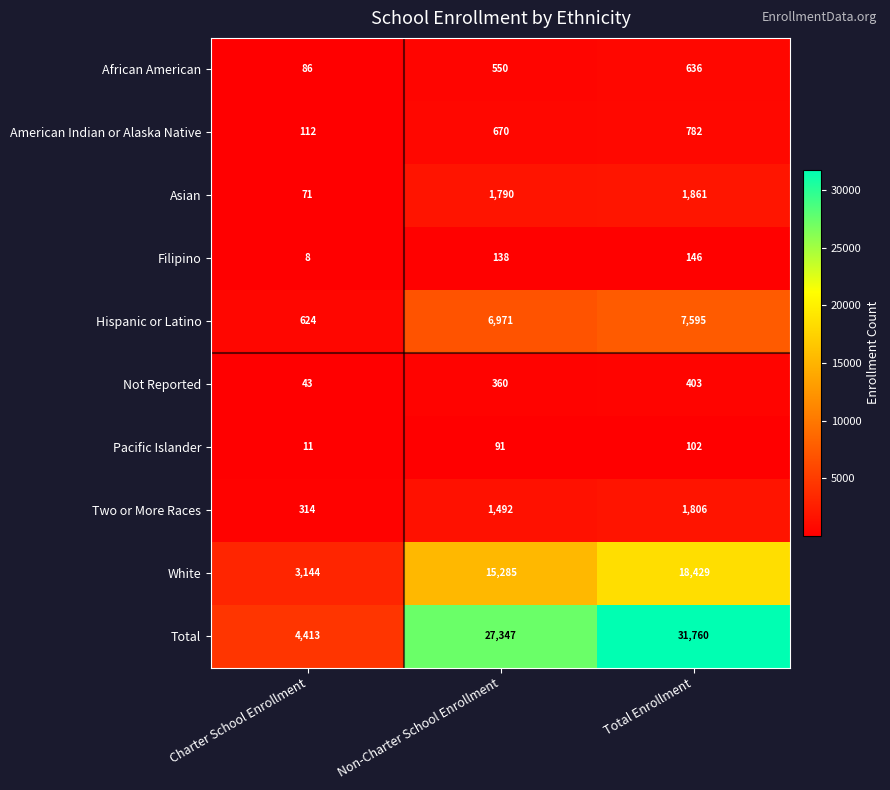

Rank the series at Non-Charter School Enrollment from highest to lowest value.

Total, White, Hispanic or Latino, Asian, Two or More Races, American Indian or Alaska Native, African American, Not Reported, Filipino, Pacific Islander